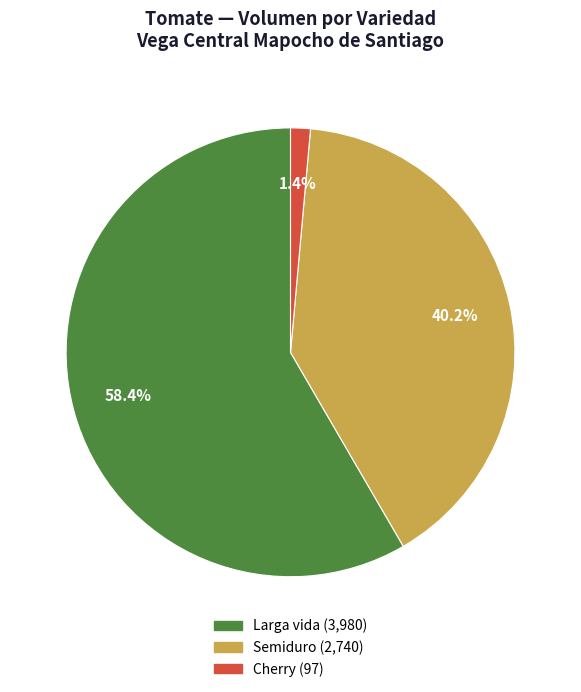

To the nearest percent, what is the difference between the Cherry and Larga vida slice percentages?

57%